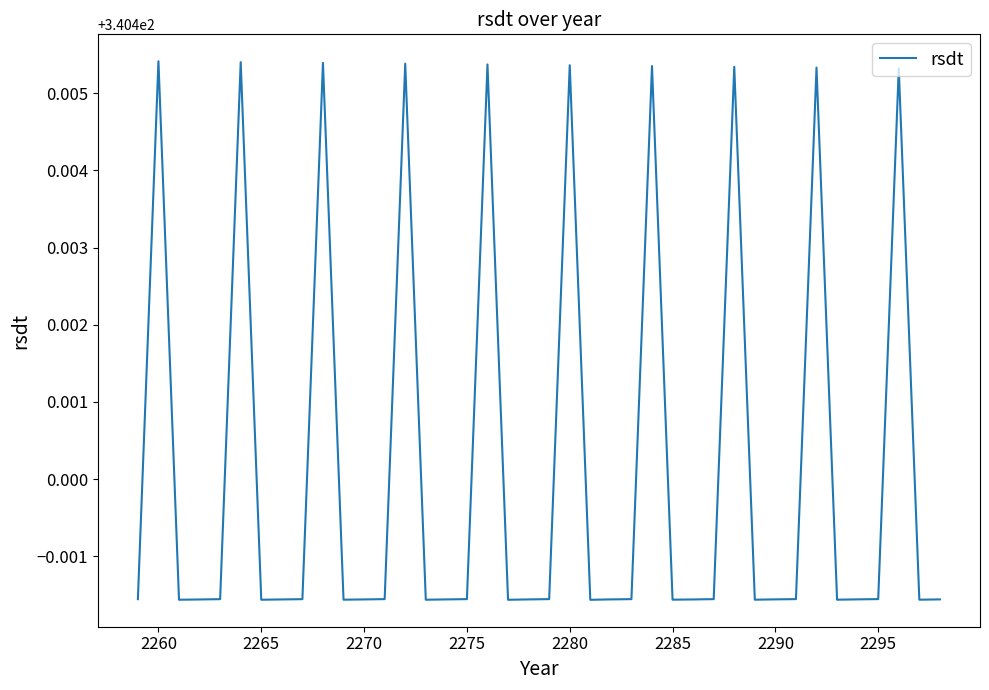

Count the number of data series in this chart.

1